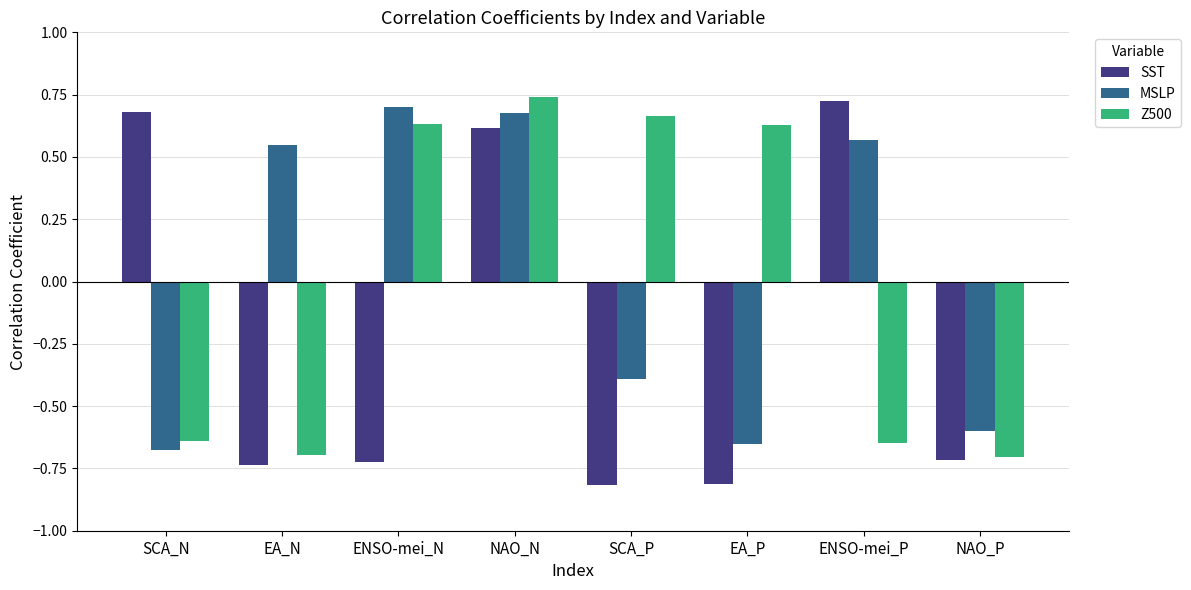

At how many categories does at least one series exceed 0?

7